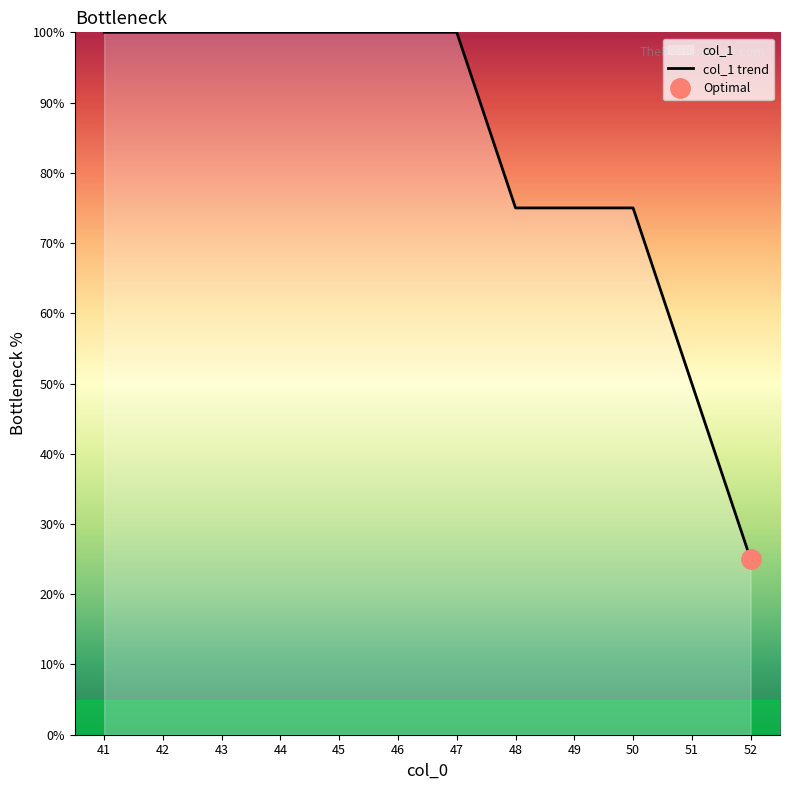

True or false: the data shows 69 at 51.

False